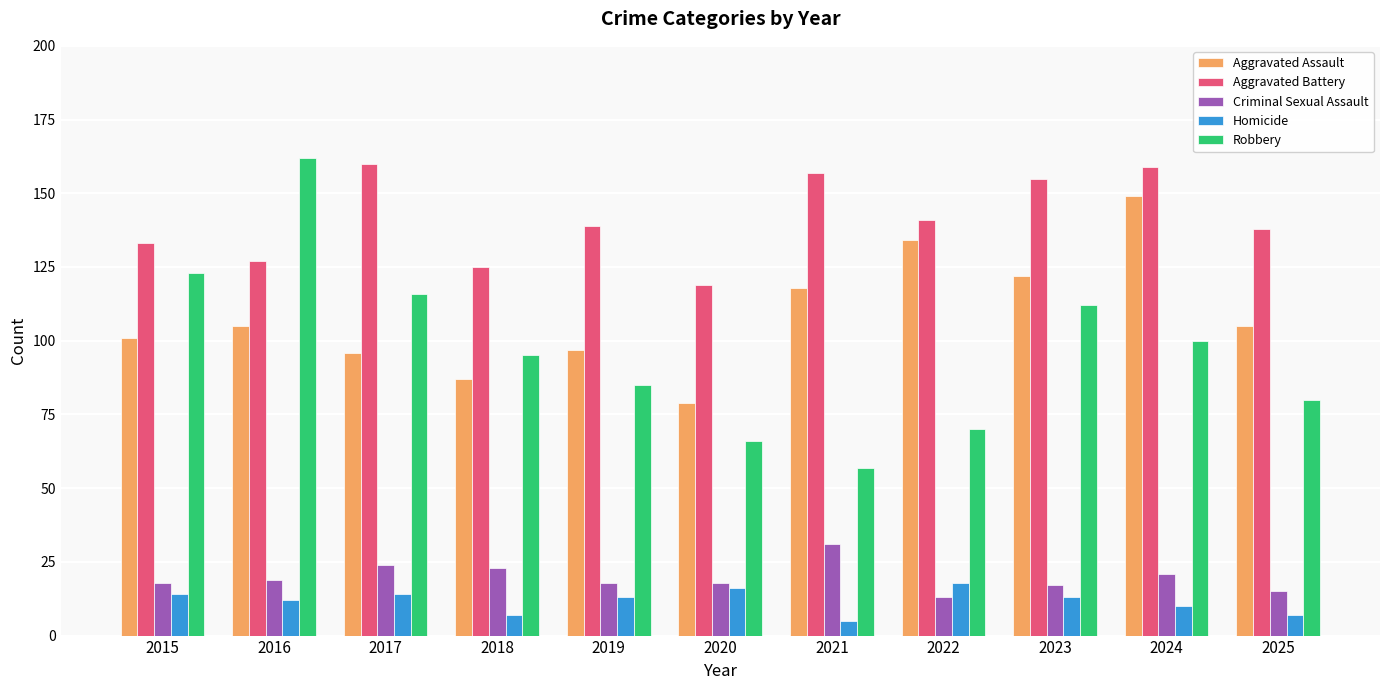

What is the average value of the Criminal Sexual Assault series?

20